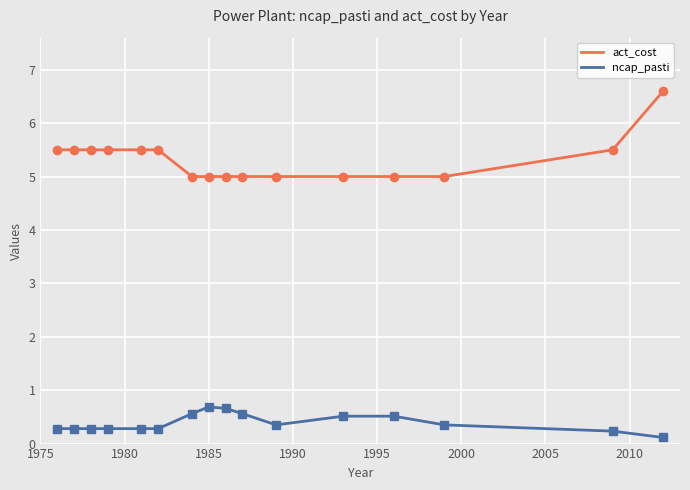

At how many categories does at least one series exceed 0?

16